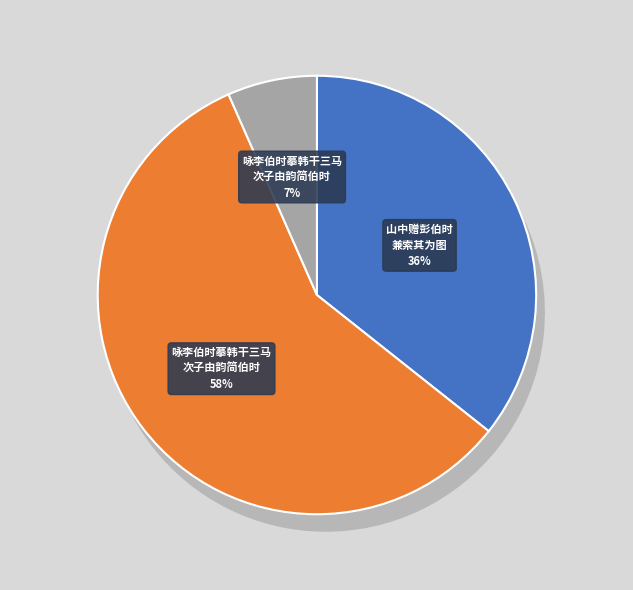

Which category accounts for the majority?

咏李伯时摹韩干三马次子由韵简伯时兼寄李德素